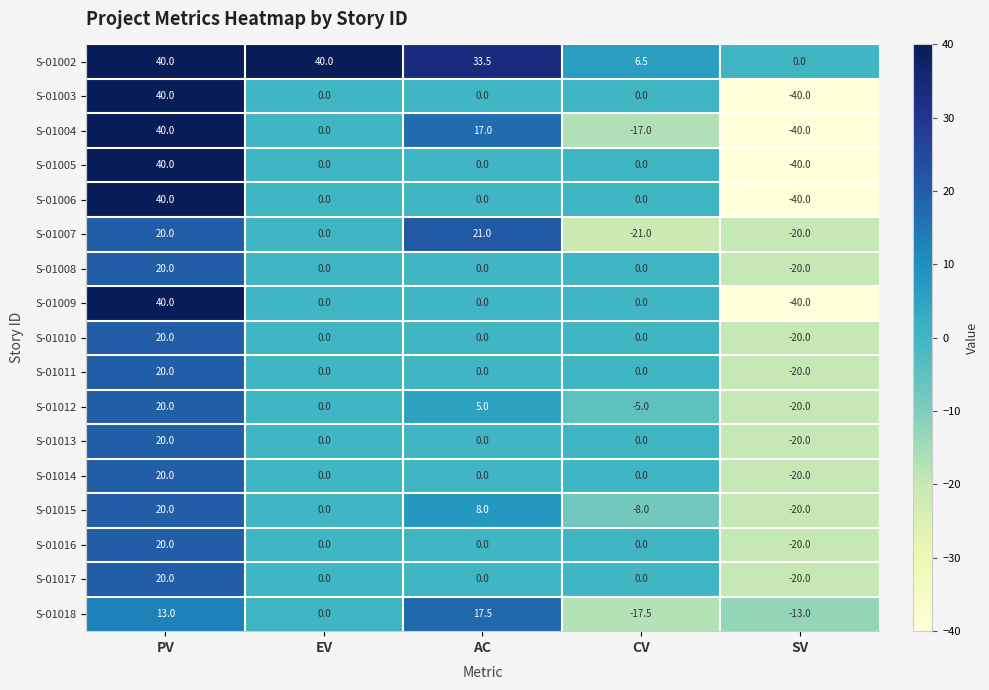

Count the S-01015 values in the range -8 to 8.

3